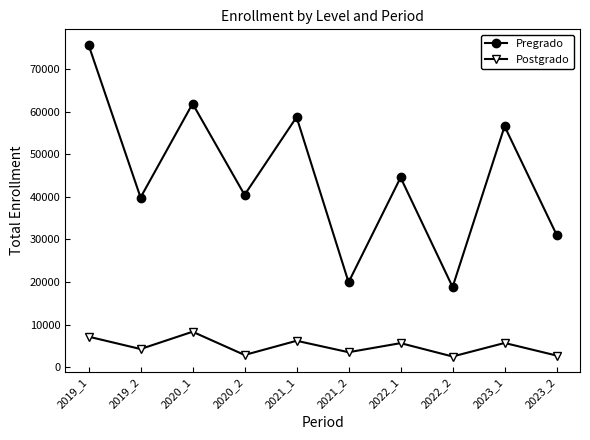

At which category does Postgrado reach its first local peak?

2020_1